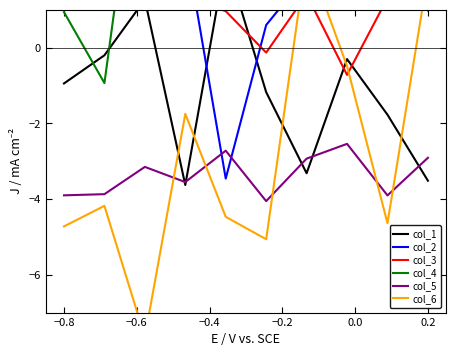

Is it true that col_5 equals -1.2 at −0.8?

False